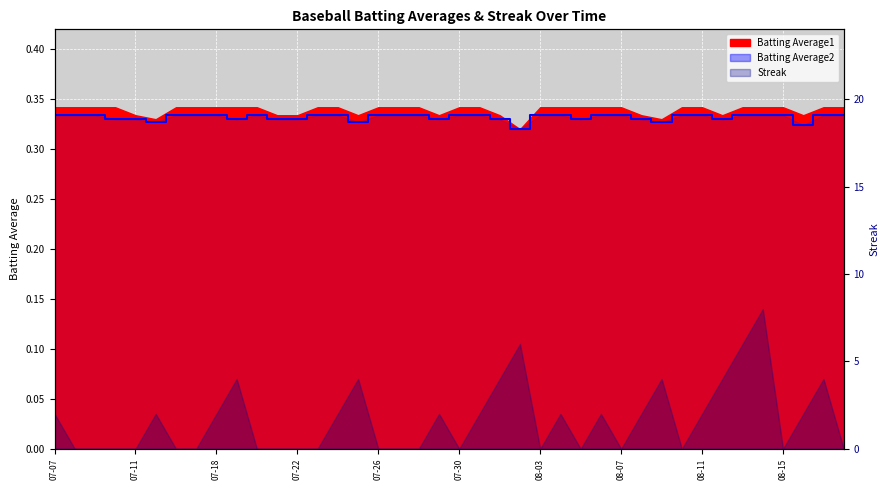

What value does the data have at 08-15?

0.3